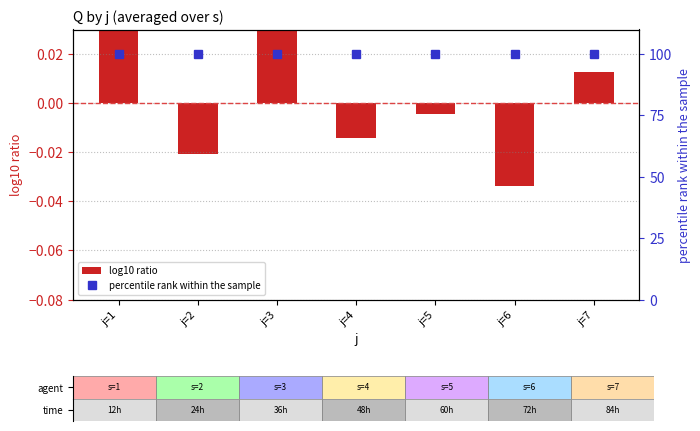

The log10 ratio series shows -0.0 at j=5. True or false?

True